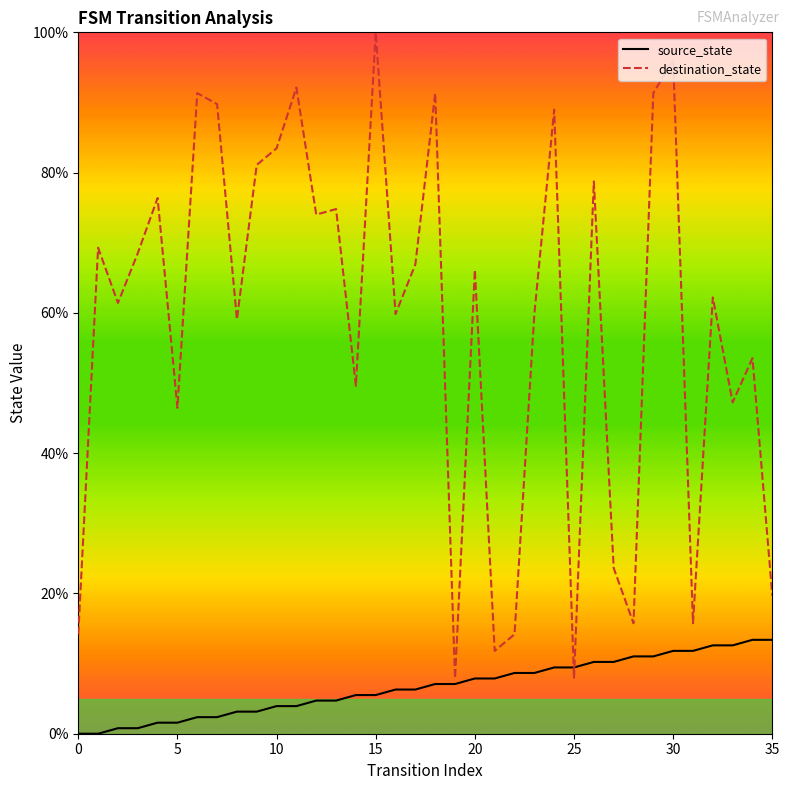

In destination_state, how many points are lower than both neighbors (excluding endpoints)?

12